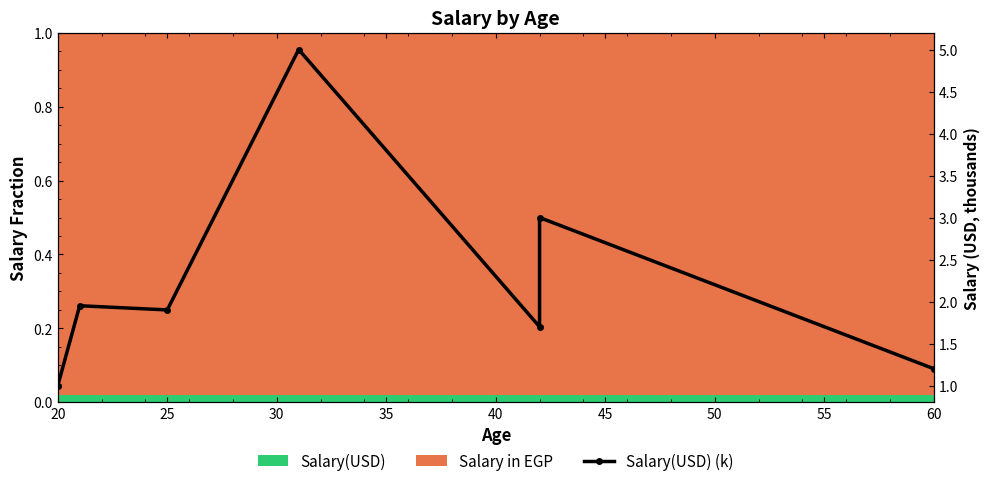

True or false: the data shows 0.4 at 40.

False